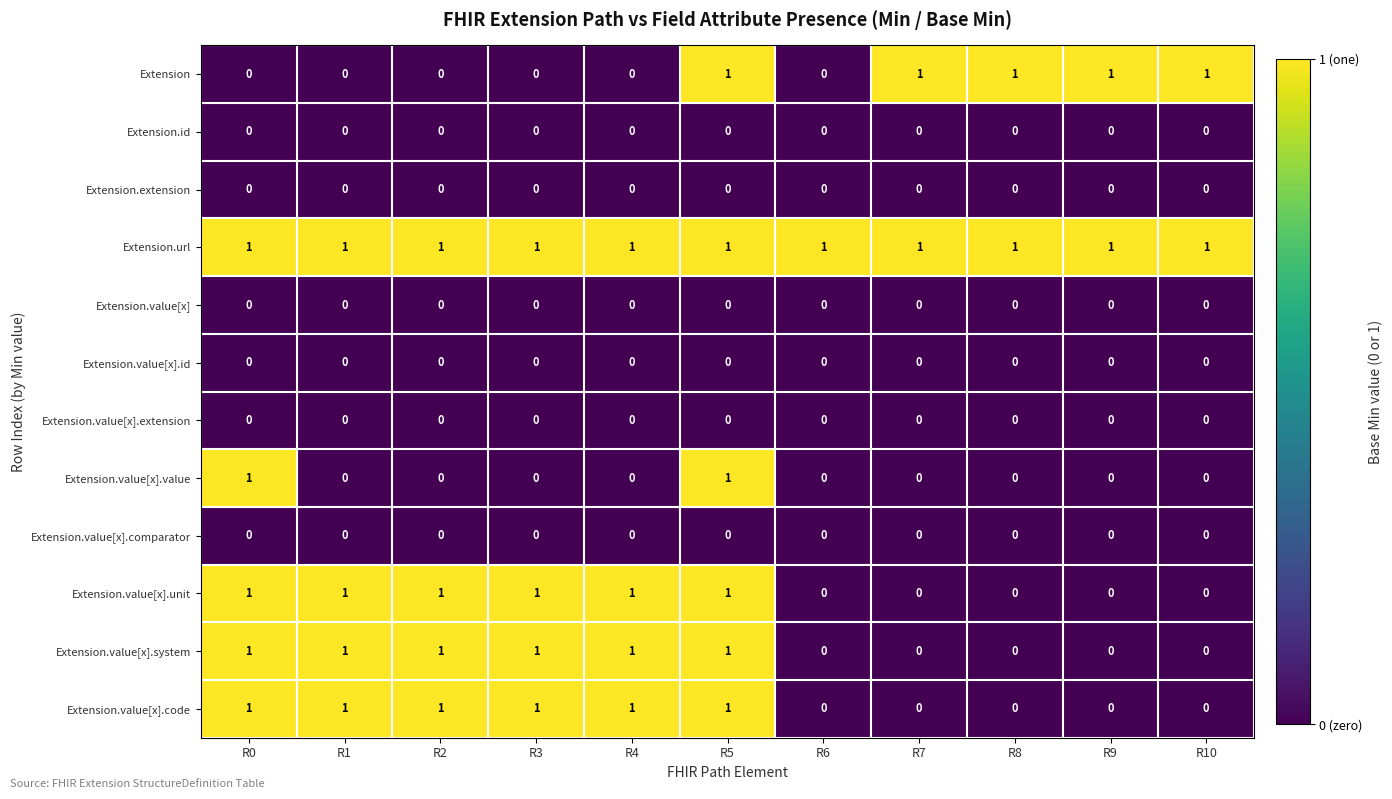

Which series has the largest total across all categories?

Extension.url